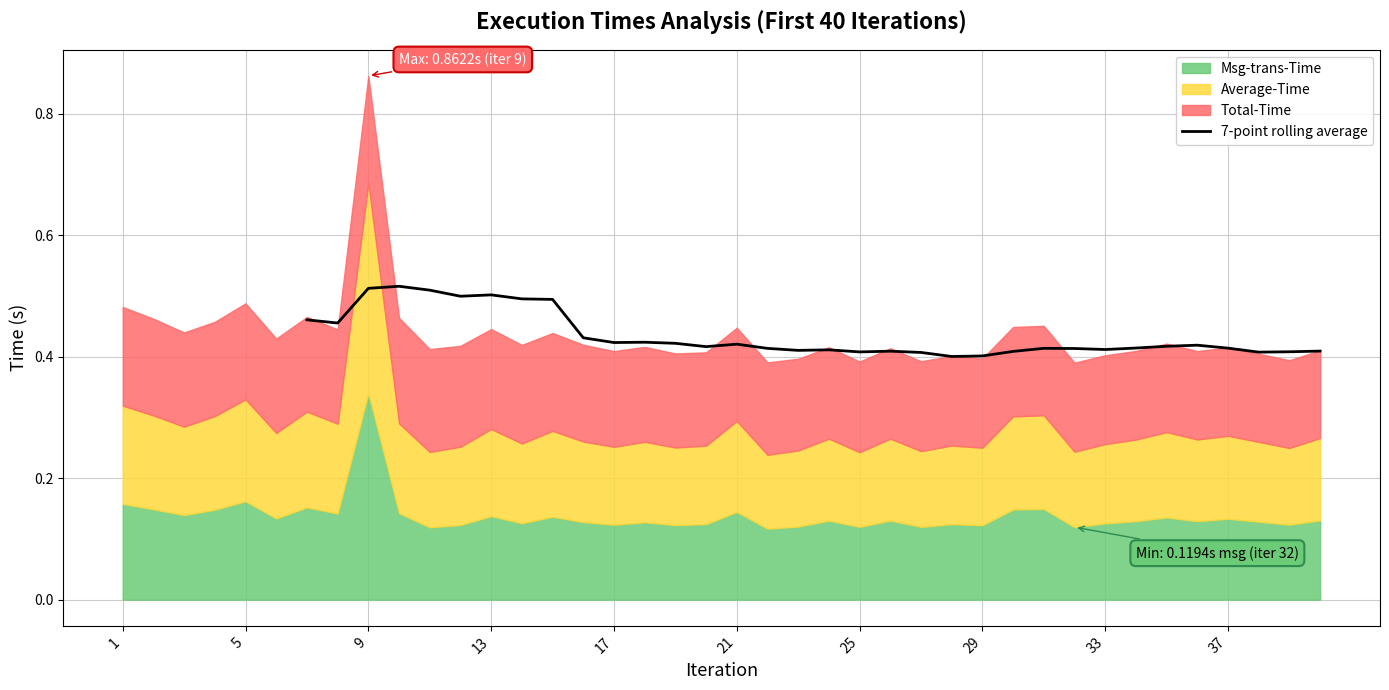

The 7-point rolling average series shows 0.5 at 13. True or false?

True